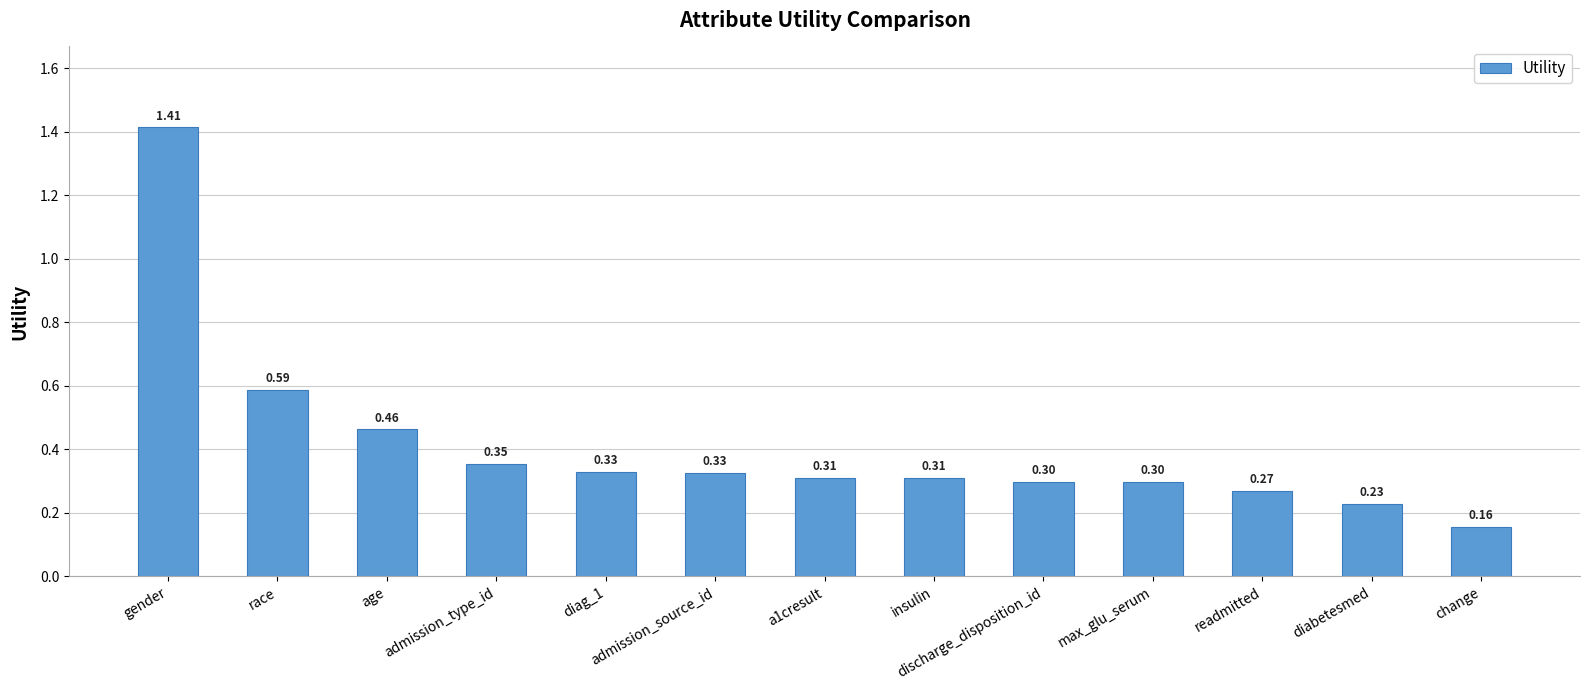

Which category has the lowest value across all series?

change